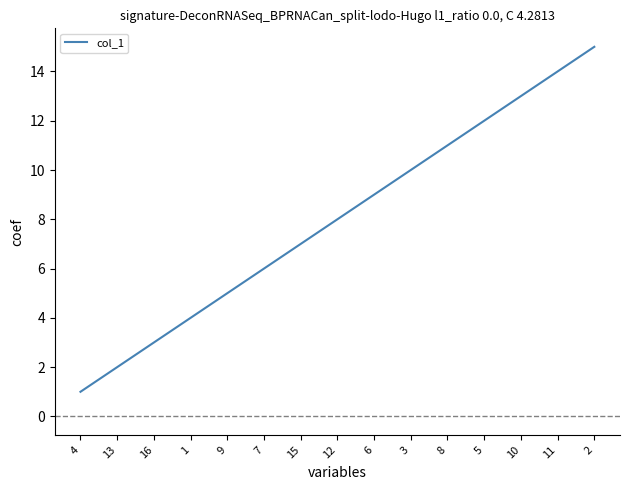

Count the number of data series in this chart.

1